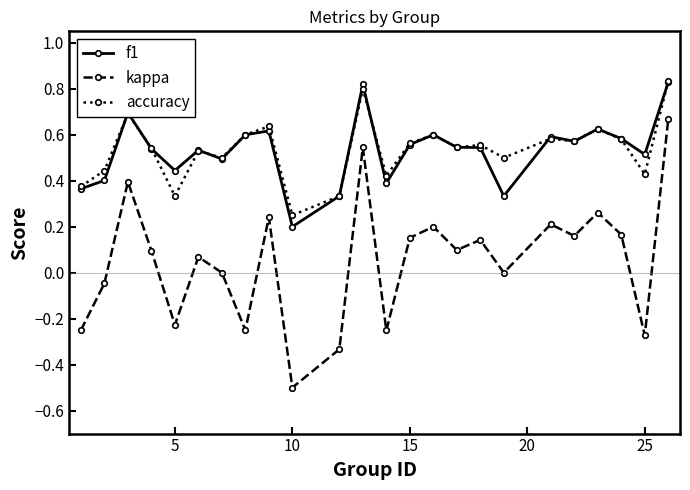

Which series has the widest spread of values?

kappa